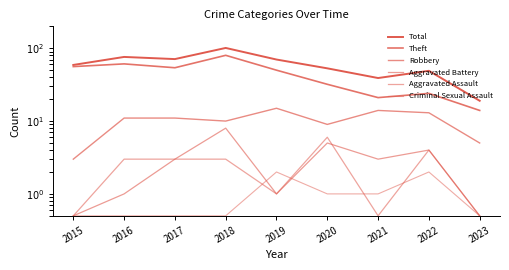

True or false: Theft and Aggravated Assault intersect in this chart.

False